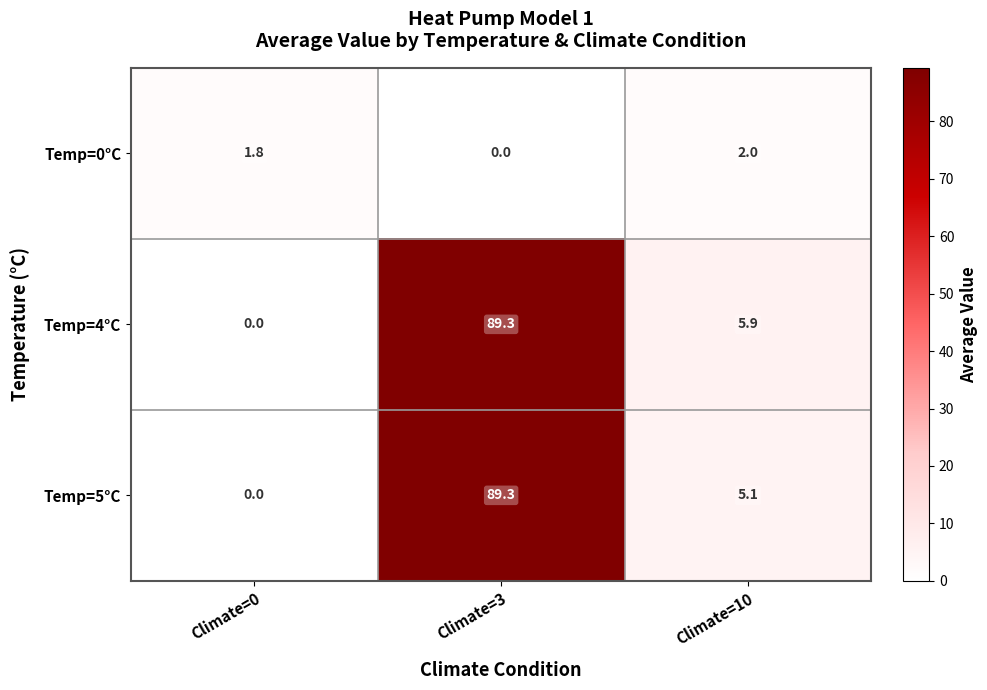

Reading right to left, extract all data points from this chart.

Temp=0°C: Climate=10=2.0	Climate=3=0.0	Climate=0=1.8
Temp=4°C: Climate=10=5.9	Climate=3=89.3	Climate=0=0.0
Temp=5°C: Climate=10=5.1	Climate=3=89.3	Climate=0=0.0